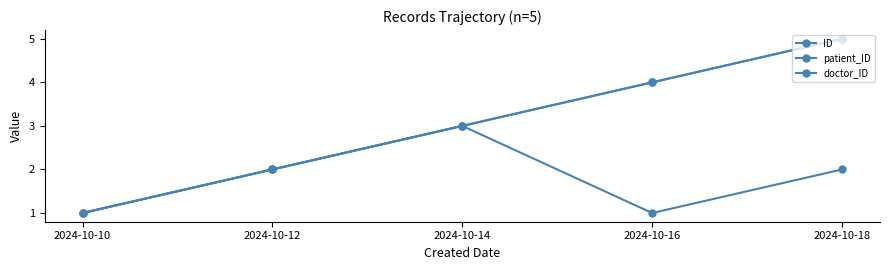

Which series changed the most between 2024-10-16 and 2024-10-18?

ID